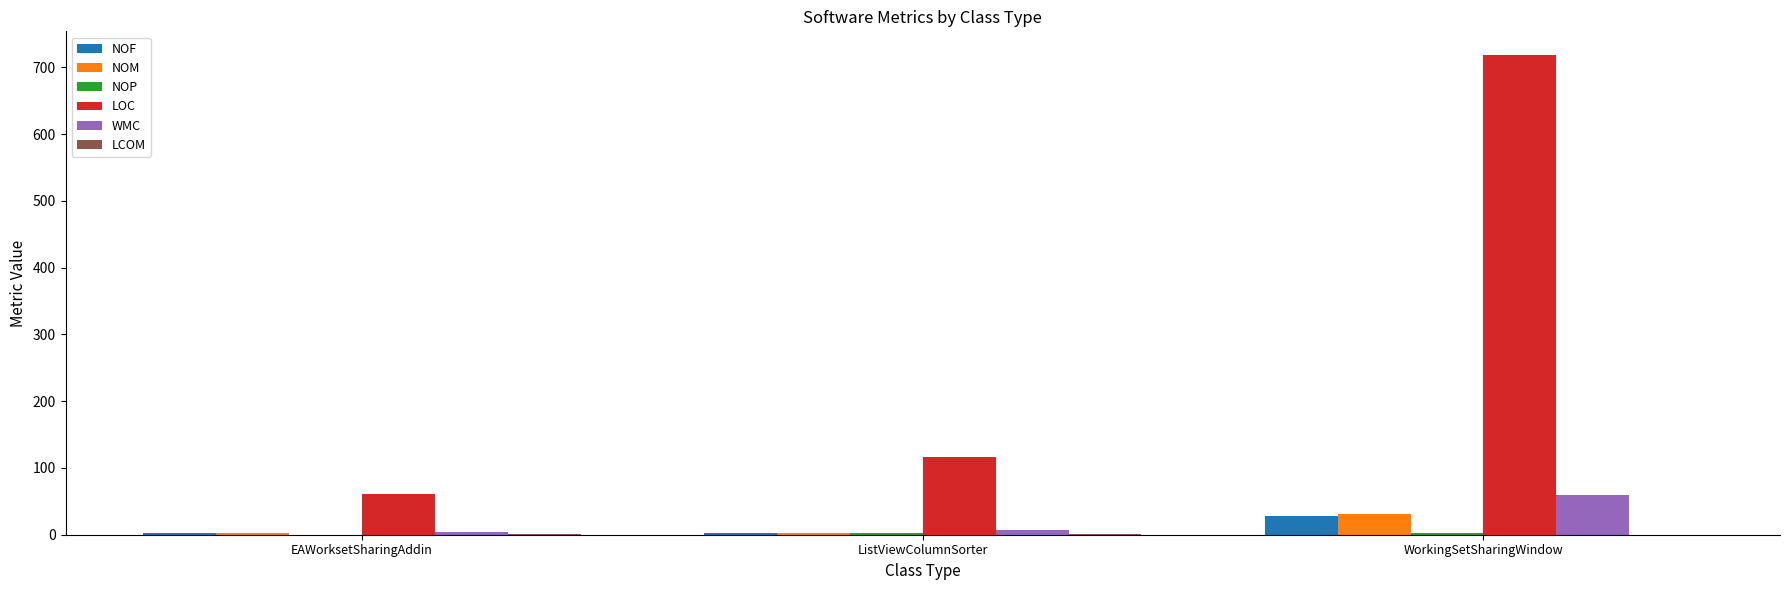

Which series has the largest total across all categories?

LOC